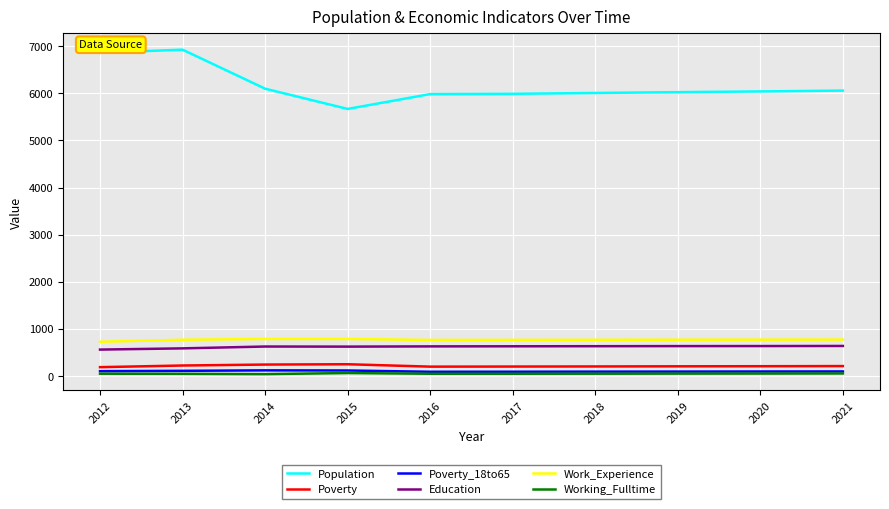

What is the greatest value displayed?

6926